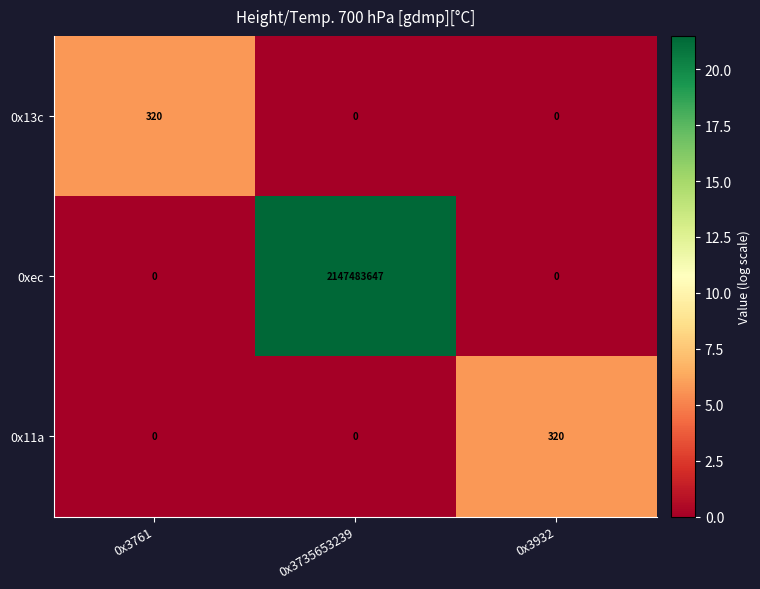

How many distinct data groups are displayed?

3